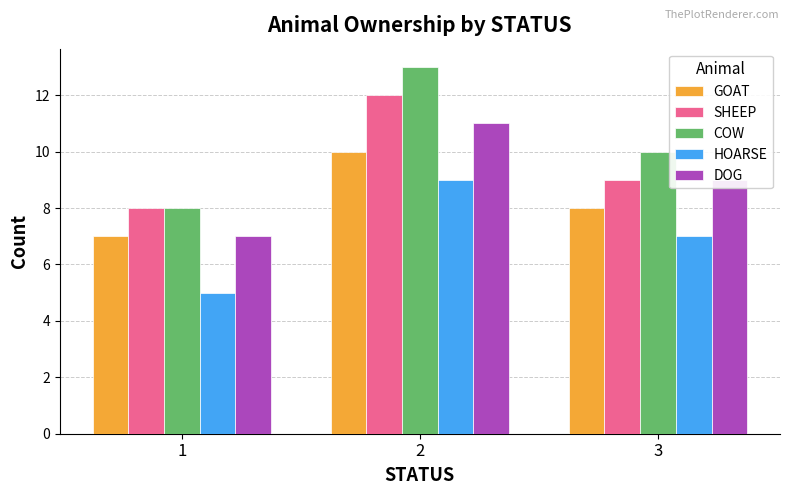

How many groups of bars are there?

3